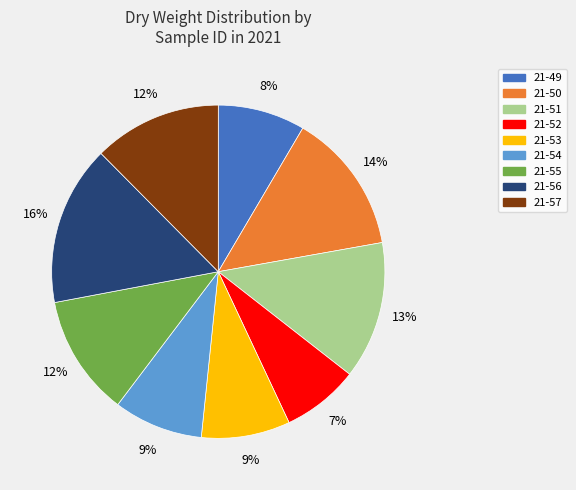

How many segments does this pie chart have?

9